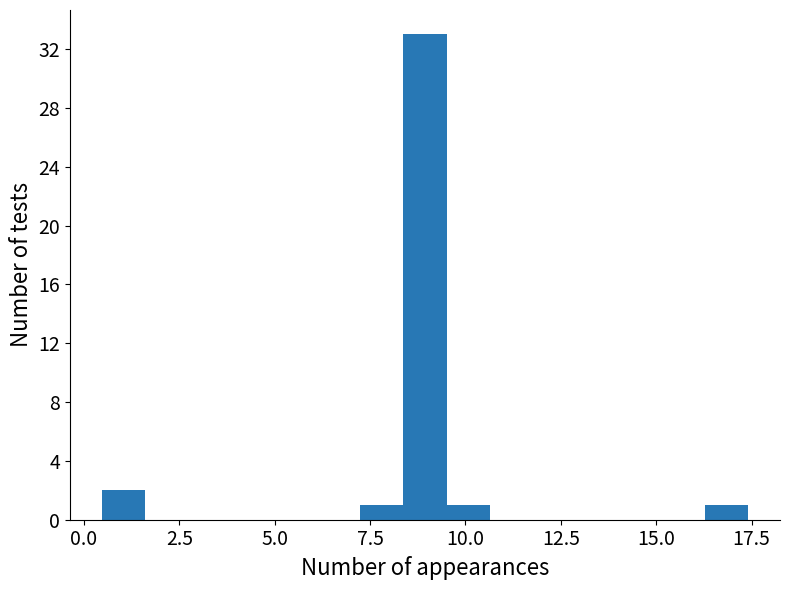

Around what value on the x-axis is the tallest bar? Give the approximate position of its centre, as read against the axis.

9.0